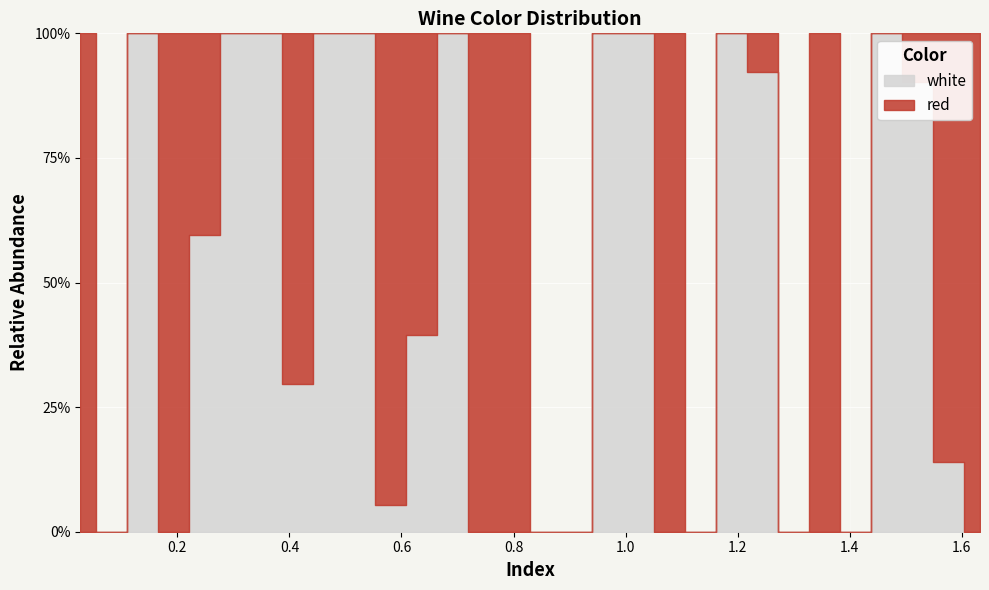

Reading left to right, extract all data points from this chart.

red: 28.0	0.0	0.0	33.7	42.4	0.0	0.0	5.0	0.0	0.0	36.6	16.5	0.0	10.7	2.1	0.0	0.0	0.0	0.0	5.0	0.0	0.0	2.1	0.0	7.8	0.0	0.0	2.1	48.1	13.6
white: 0.0	0.0	19.4	0.0	62.5	42.4	62.5	2.1	51.0	33.7	2.1	10.7	22.2	0.0	0.0	0.0	0.0	19.4	10.7	0.0	0.0	16.5	25.1	0.0	0.0	0.0	5.0	19.4	7.8	0.0